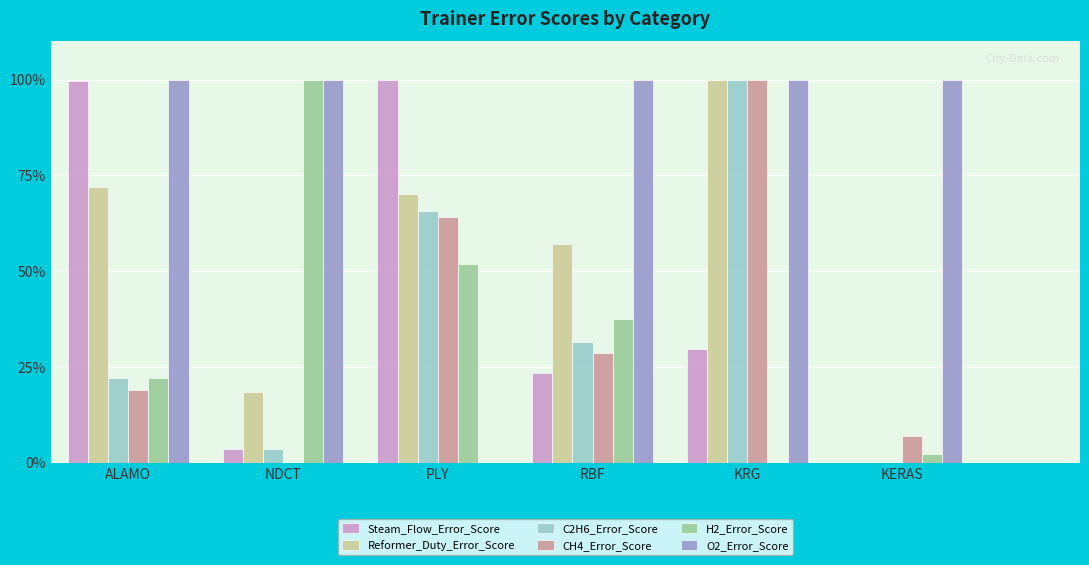

What are all the series names shown in the legend?

Steam_Flow_Error_Score, Reformer_Duty_Error_Score, C2H6_Error_Score, CH4_Error_Score, H2_Error_Score, O2_Error_Score